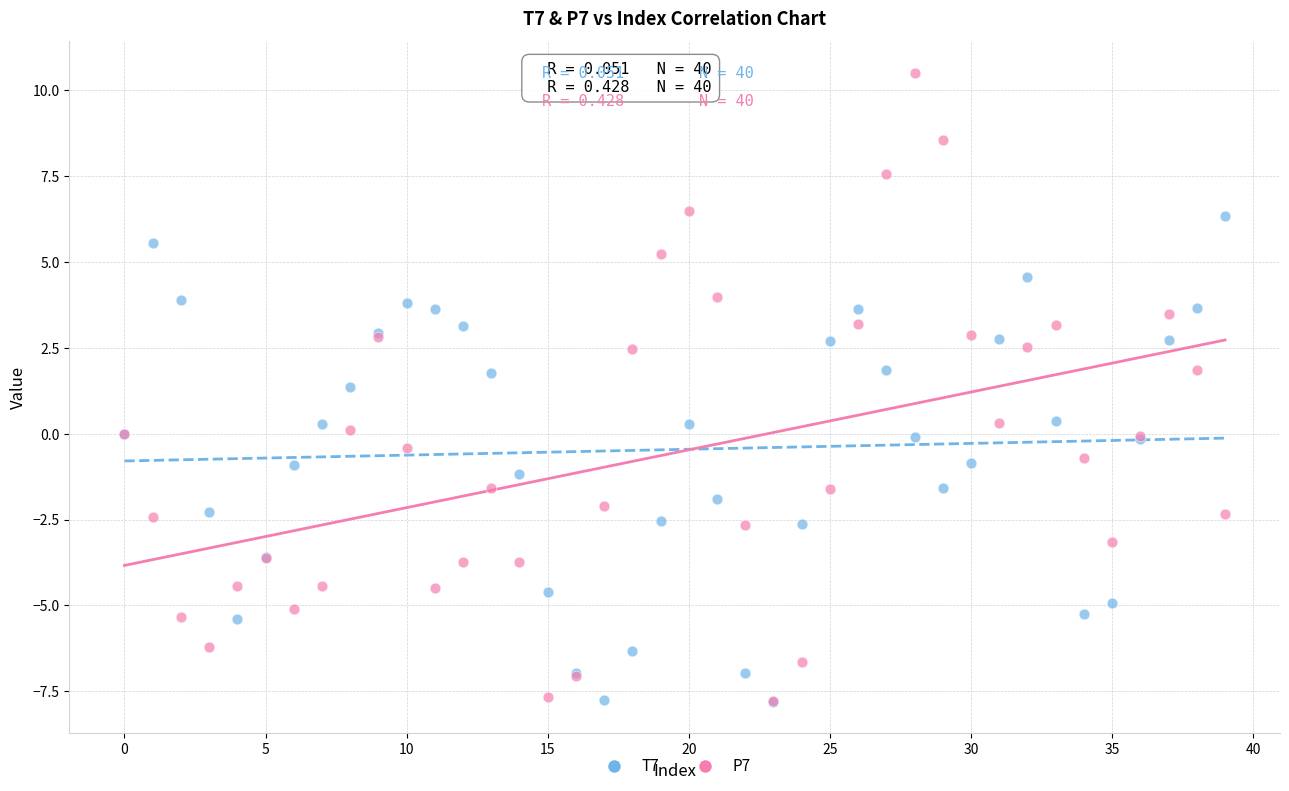

Across all series, what Y value is closest to 1?

1.4